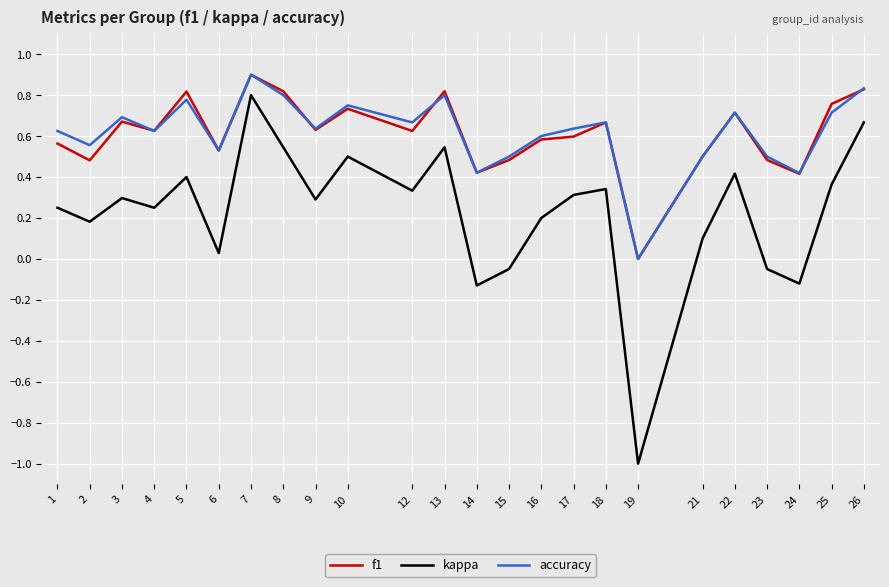

Where is the first local maximum for f1?

3